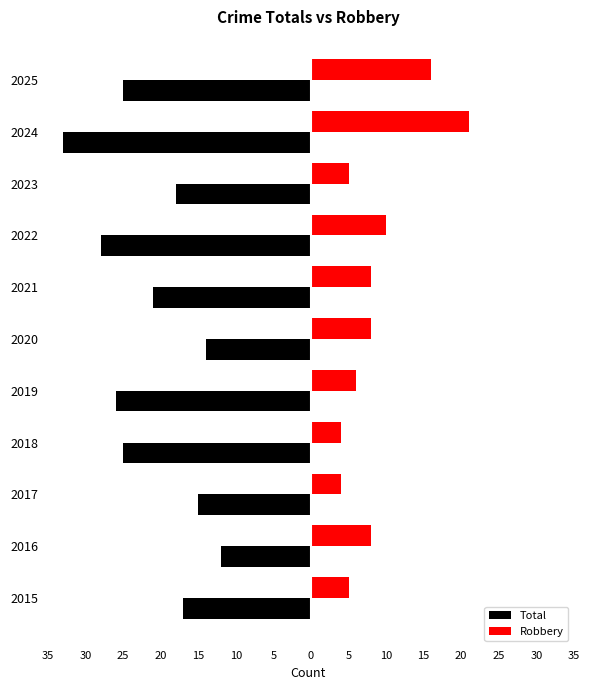

What is the average value of the Robbery series?

9